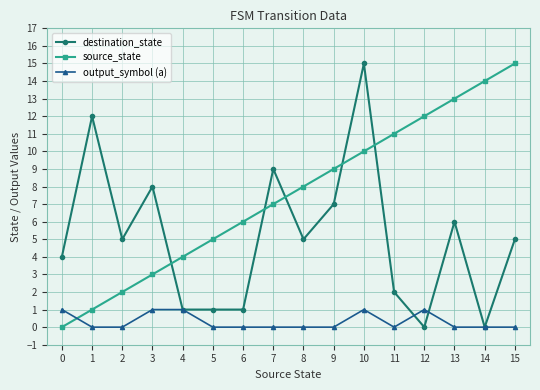

How many categories are shown in the chart?

16